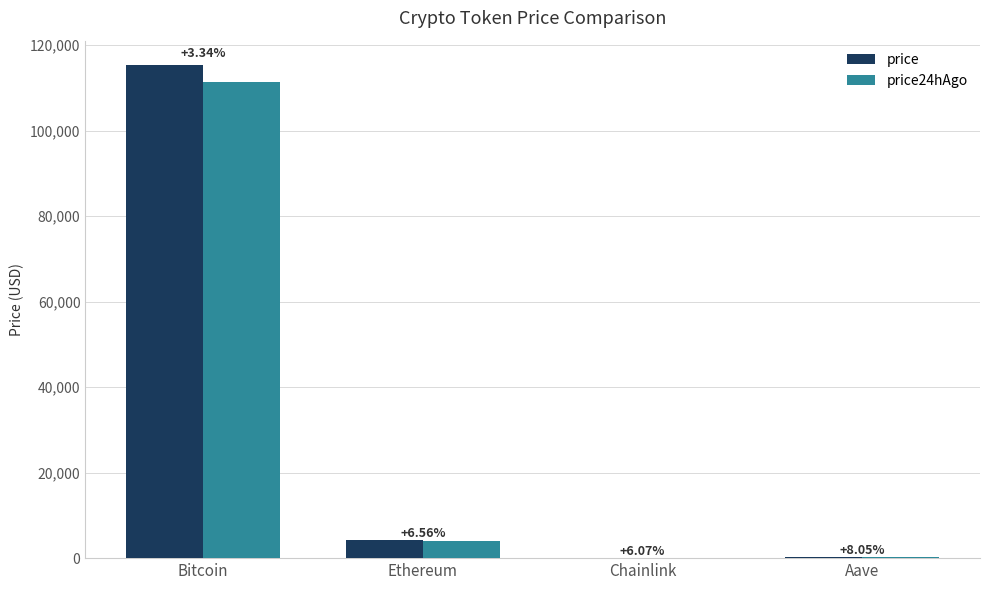

How many groups of bars are there?

4